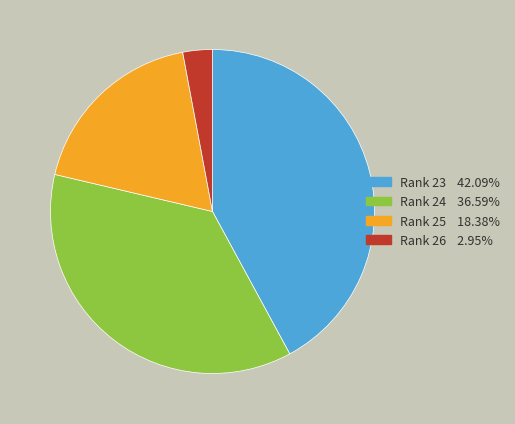

Which category has the smallest portion of the pie?

Rank 26